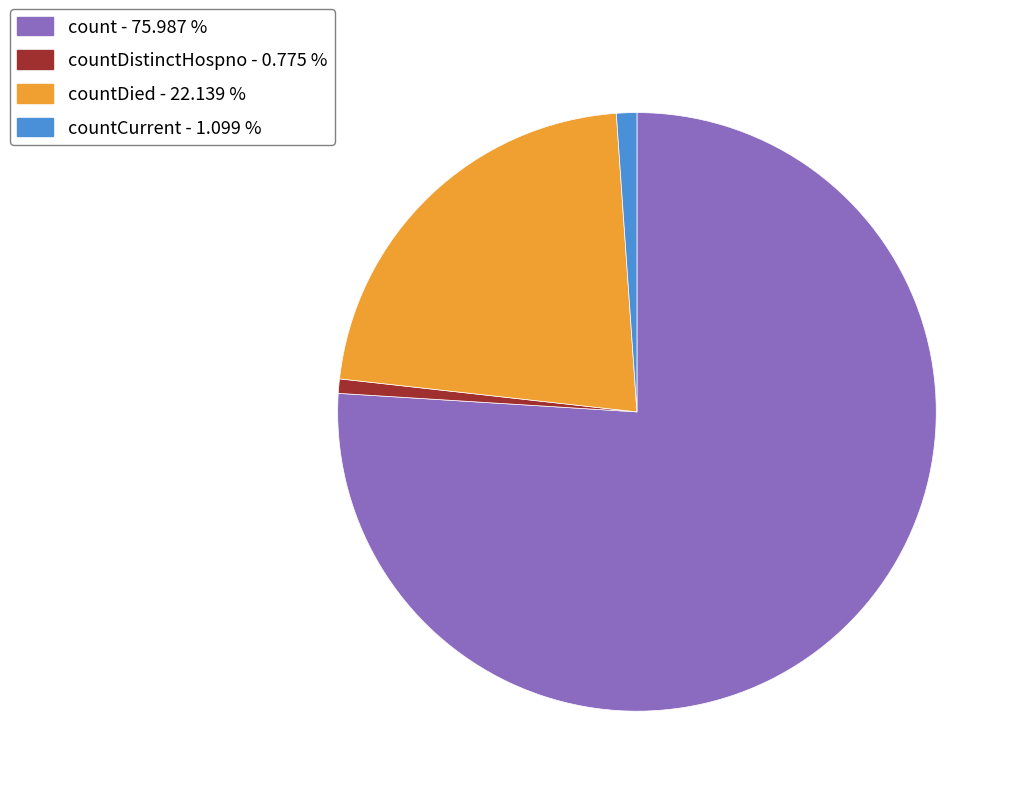

Is there a majority slice in this chart?

Yes